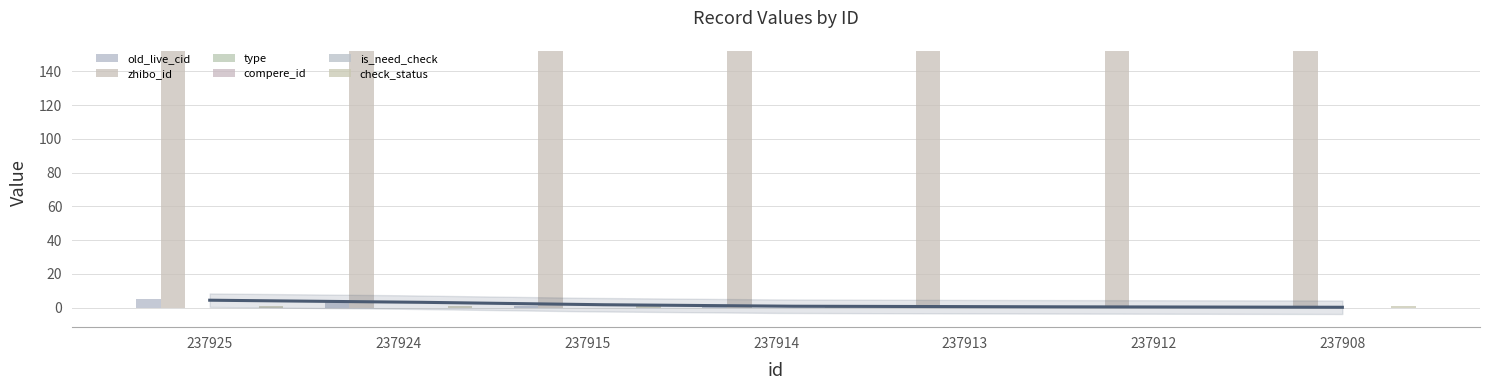

Reading left to right, extract all data points from this chart.

old_live_cid: 237925=4.8	237924=4.1	237915=0.7	237914=0.6	237913=0.5	237912=0.4	237908=0.0
zhibo_id: 237925=152.0	237924=152.0	237915=152.0	237914=152.0	237913=152.0	237912=152.0	237908=152.0
type: 237925=0.0	237924=0.0	237915=0.0	237914=0.0	237913=0.0	237912=0.0	237908=0.0
compere_id: 237925=0.0	237924=0.0	237915=0.0	237914=0.0	237913=0.0	237912=0.0	237908=0.0
is_need_check: 237925=0.0	237924=0.0	237915=0.0	237914=0.0	237913=0.0	237912=0.0	237908=0.0
check_status: 237925=1.0	237924=1.0	237915=1.0	237914=1.0	237913=1.0	237912=1.0	237908=1.0